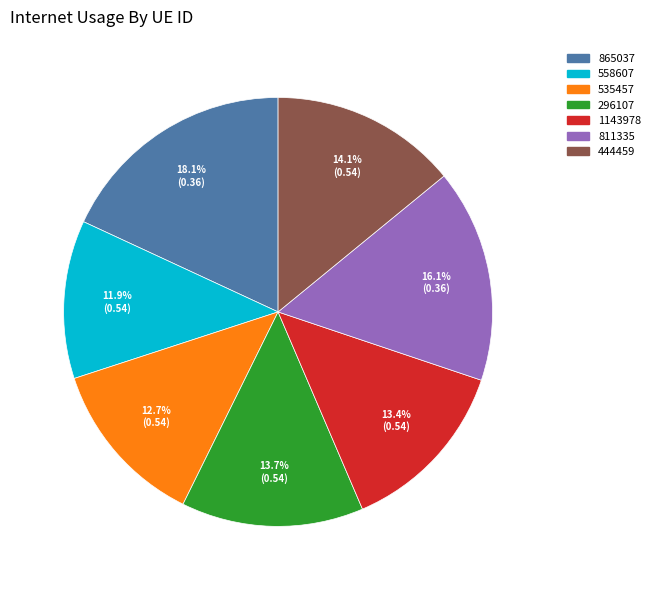

How many slices are in this pie chart?

7